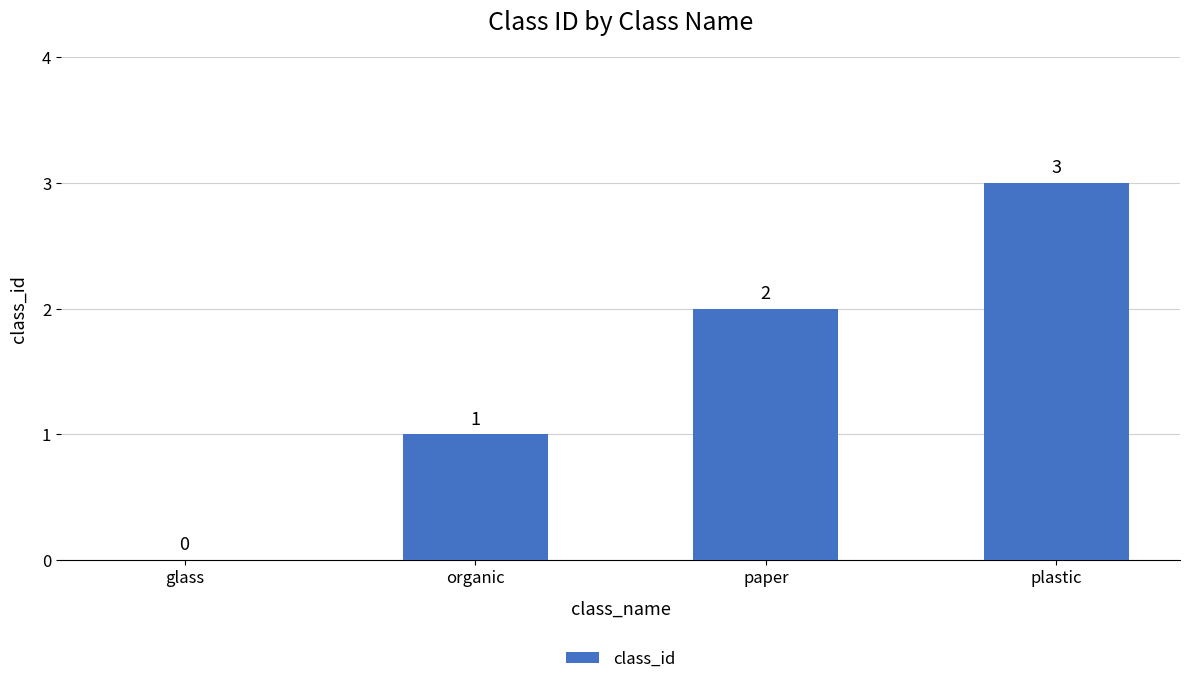

Count the values in the range 1 to 3.

3